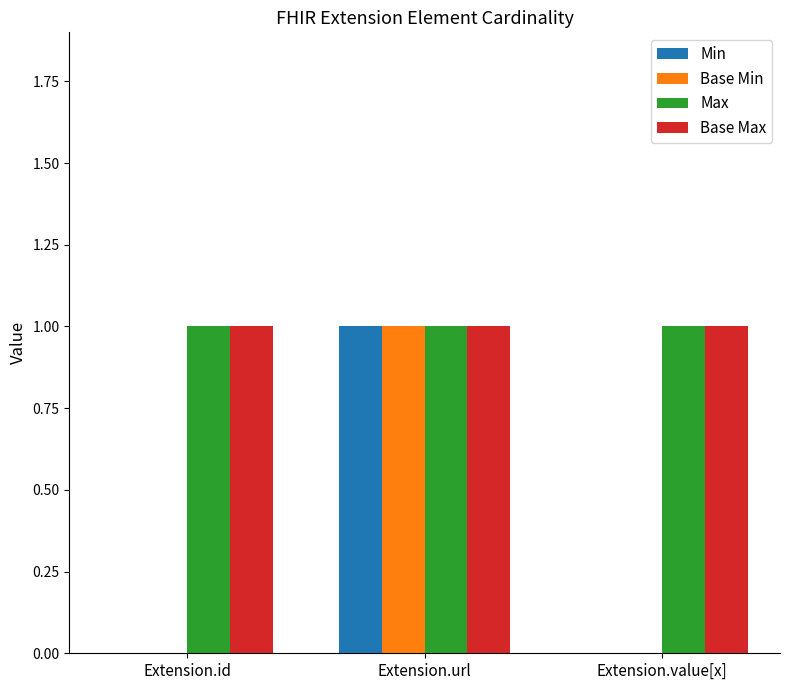

Count the number of categories in the chart.

3